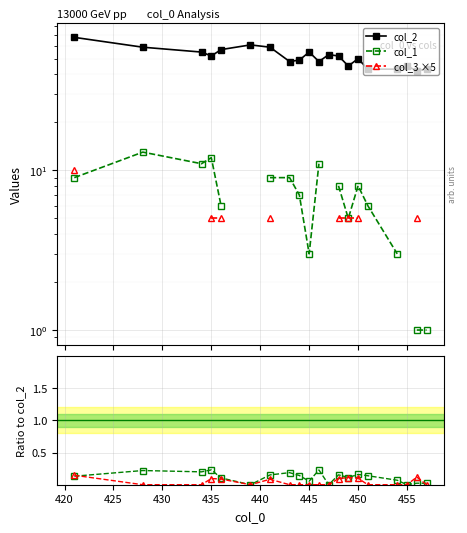

What is the minimum value for col_2?

42.0